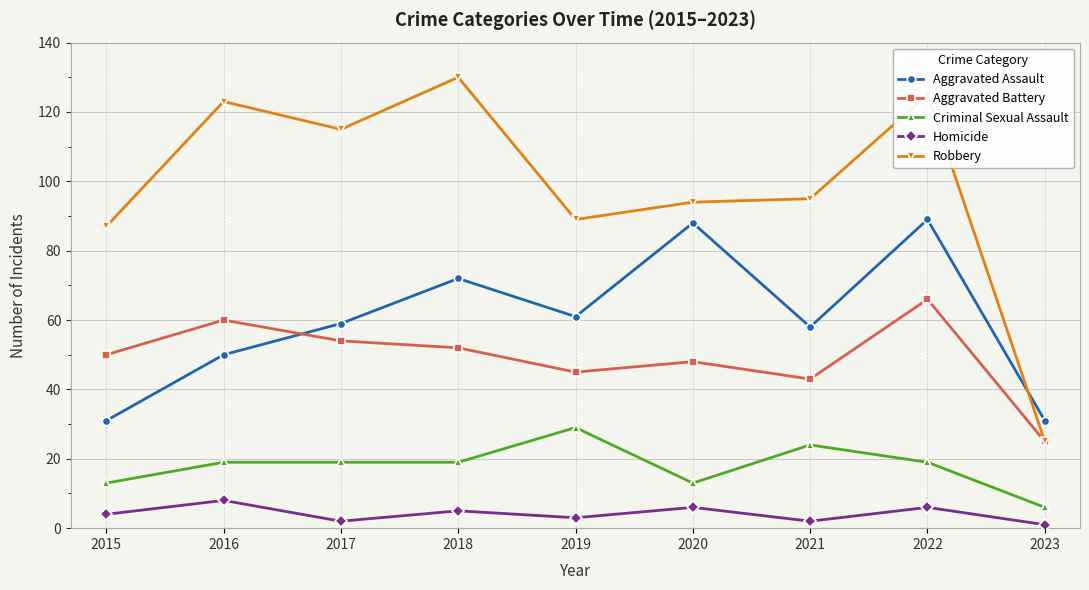

Which series changed the most between 2015 and 2019?

Aggravated Assault